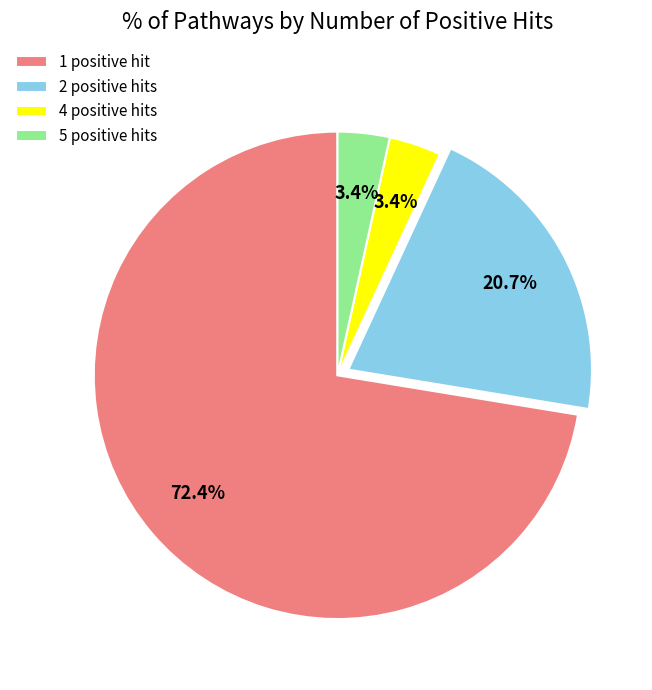

What is the largest slice in the pie chart?

1 positive hit